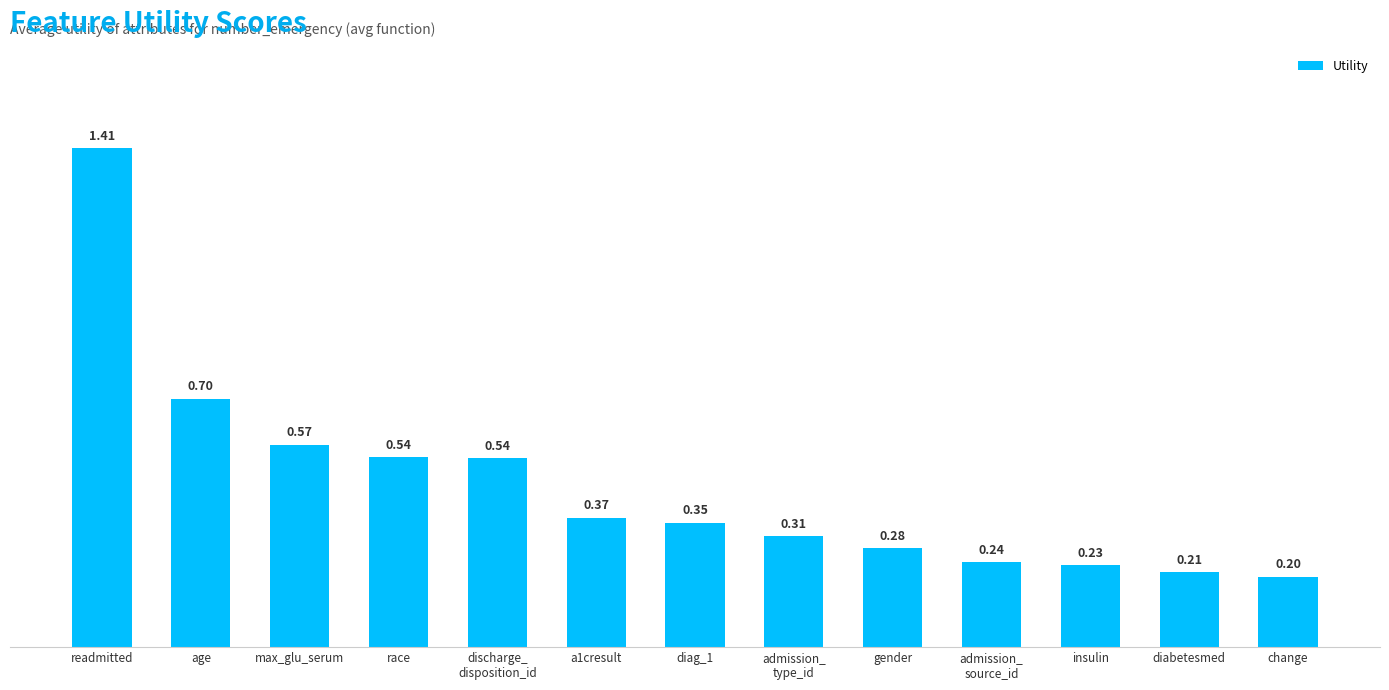

What is the label of the 9th bar from the right?

discharge_
disposition_id